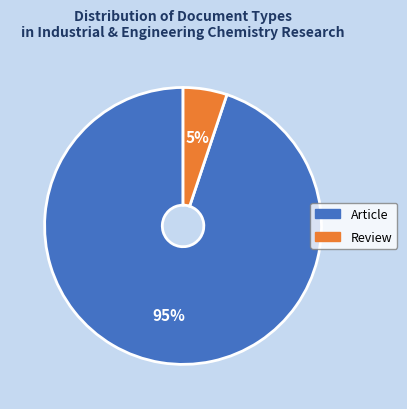

The Article slice represents 95% of the pie. True or false?

True